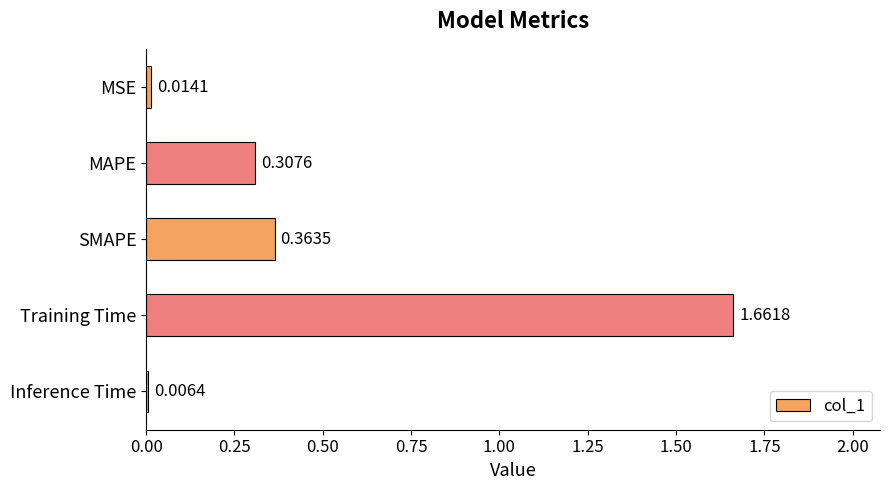

What is the change in value from SMAPE to MSE?

-0.3